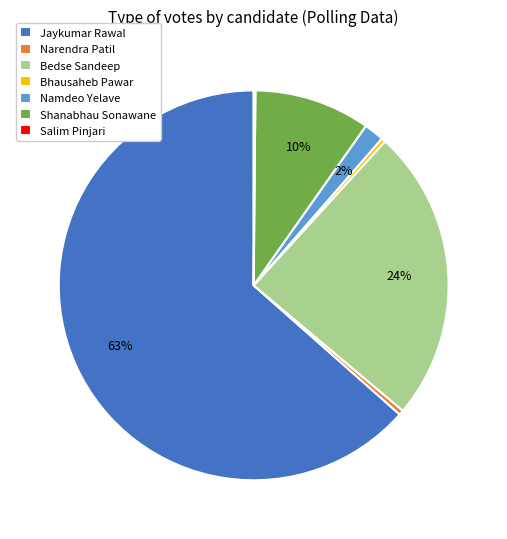

Is there any slice that represents more than half of the pie?

Yes